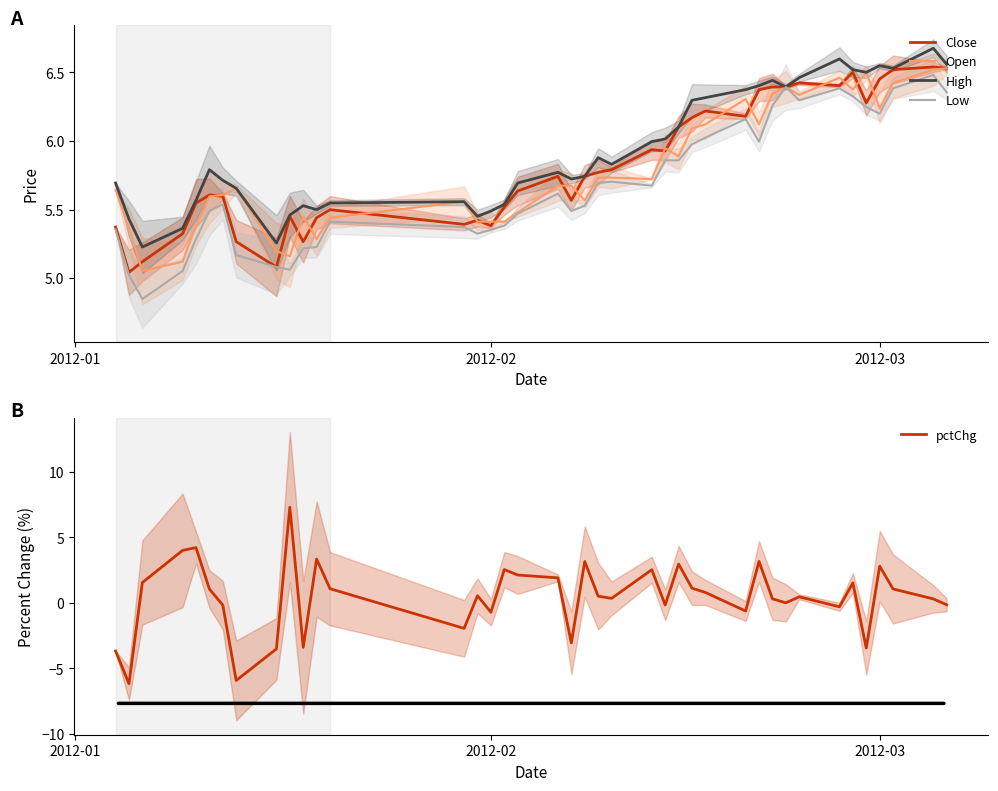

Reading left to right, what are all the values shown in this chart?

Close: 5.4	5.0	5.1	5.3	5.5	5.6	5.6	5.3	5.1	5.5	5.3	5.4	5.5	5.4	5.4	5.4	5.5	5.6	5.7	5.6	5.7	5.8	5.8	5.9	5.9	6.1	6.2	6.2	6.2	6.4	6.4	6.4	6.4	6.4	6.5	6.3	6.5	6.5	6.5	6.5
Open: 5.6	5.4	5.1	5.1	5.4	5.6	5.6	5.7	5.2	5.2	5.5	5.3	5.4	5.6	5.4	5.4	5.4	5.5	5.7	5.7	5.6	5.7	5.7	5.7	5.9	5.9	6.1	6.1	6.3	6.1	6.3	6.4	6.3	6.5	6.4	6.5	6.2	6.4	6.5	6.5
High: 5.7	5.4	5.2	5.4	5.6	5.8	5.7	5.7	5.3	5.5	5.5	5.5	5.5	5.6	5.5	5.5	5.5	5.7	5.8	5.7	5.7	5.9	5.8	6.0	6.0	6.1	6.3	6.3	6.4	6.4	6.4	6.4	6.5	6.6	6.5	6.5	6.5	6.5	6.7	6.6
Low: 5.4	5.0	4.8	5.1	5.3	5.5	5.5	5.2	5.1	5.1	5.2	5.2	5.4	5.4	5.3	5.4	5.4	5.5	5.6	5.5	5.5	5.7	5.7	5.7	5.9	5.9	6.0	6.0	6.2	6.0	6.3	6.4	6.3	6.4	6.3	6.2	6.2	6.4	6.5	6.4
pctChg: -3.7	-6.2	1.5	4.0	4.2	1.1	-0.2	-5.9	-3.5	7.3	-3.4	3.3	1.1	-1.9	0.5	-0.7	2.5	2.1	1.9	-3.1	3.1	0.5	0.3	2.5	-0.2	3.0	1.1	0.8	-0.6	3.1	0.3	0.0	0.5	-0.3	1.5	-3.4	2.8	1.1	0.3	-0.1